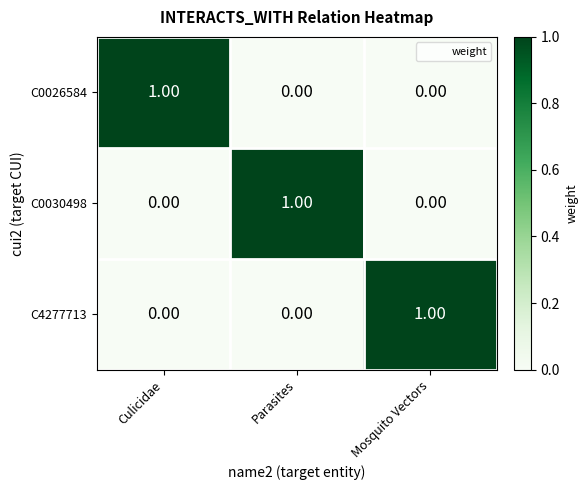

At which label does C0030498 reach its peak?

Parasites